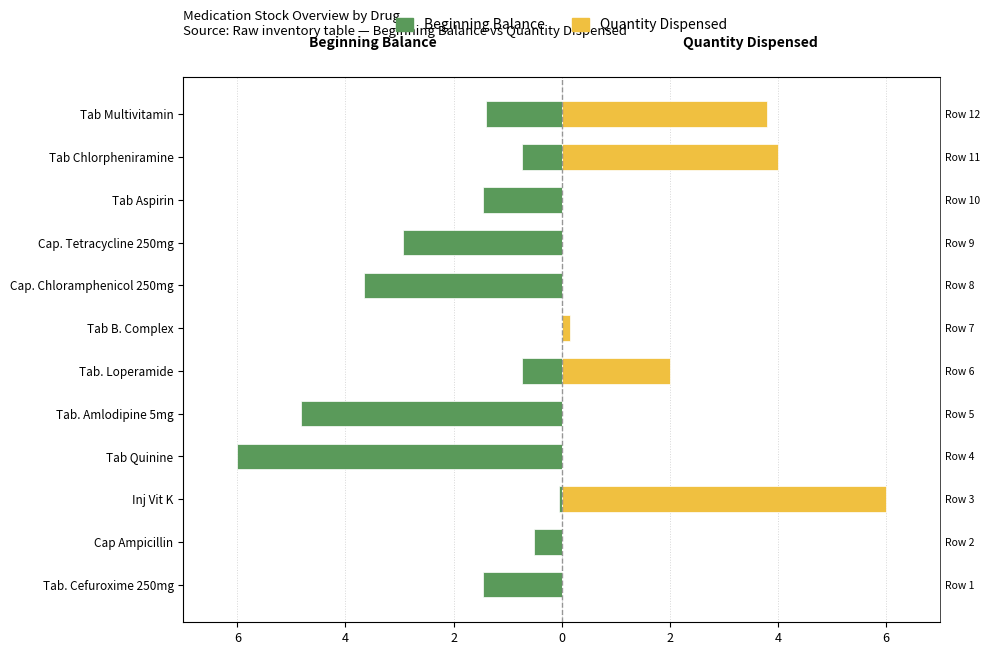

Rank the series at Cap. Chloramphenicol 250mg from lowest to highest value.

Beginning Balance, Quantity Dispensed